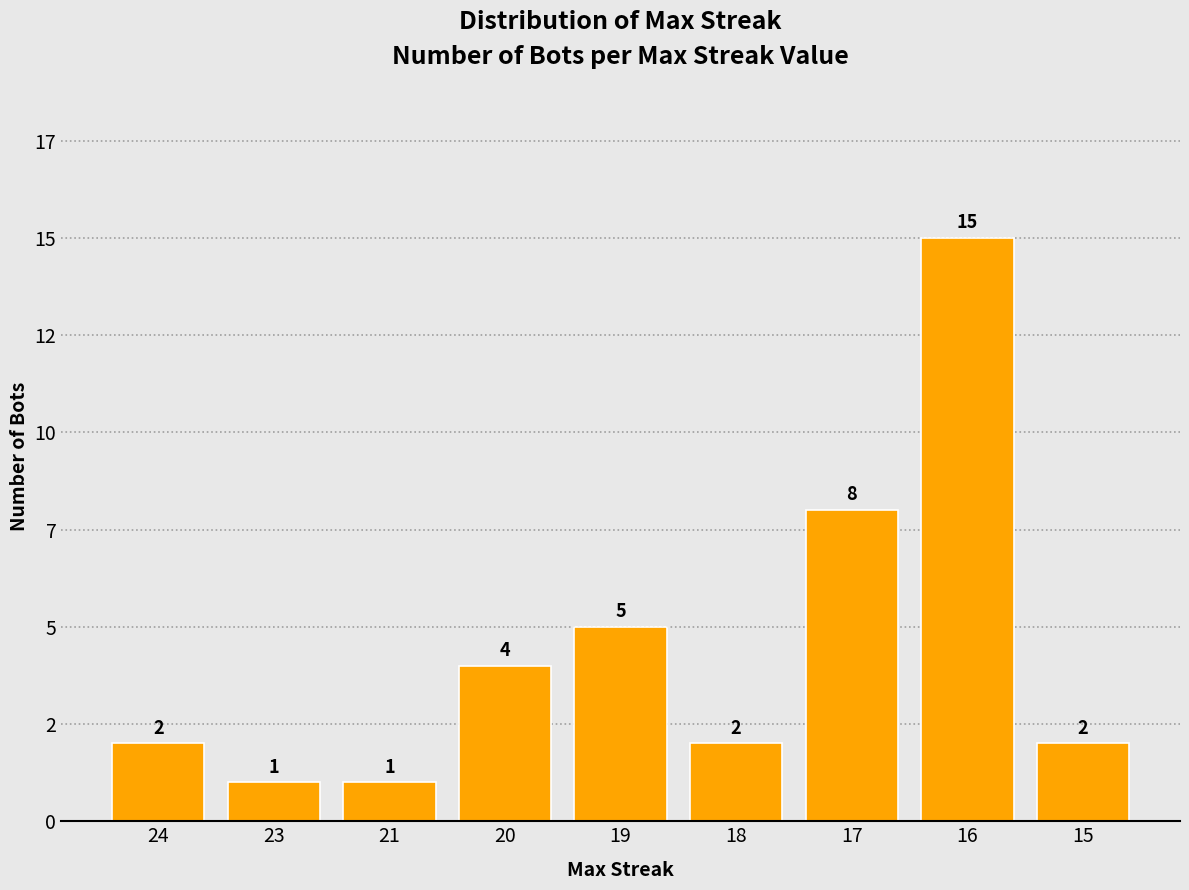

Reading right to left, what are all the values shown in this chart?

15=2	16=15	17=8	18=2	19=5	20=4	21=1	23=1	24=2